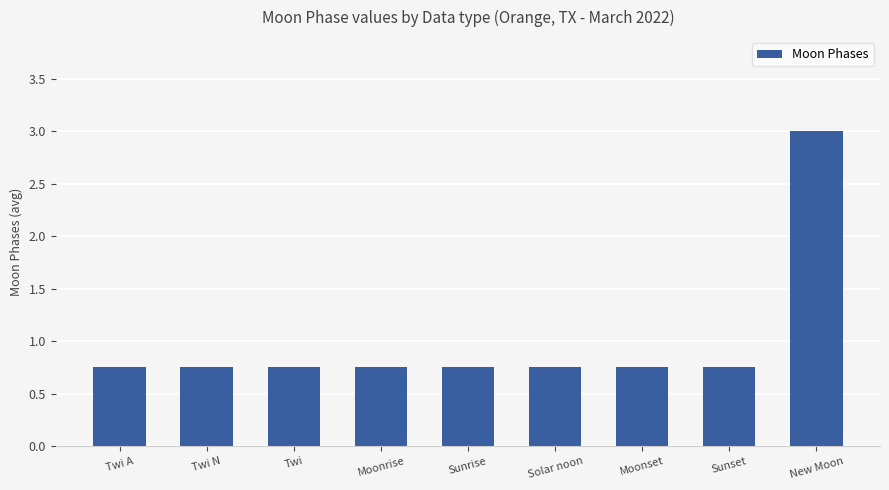

At which category does the chart reach its peak across all series?

New Moon